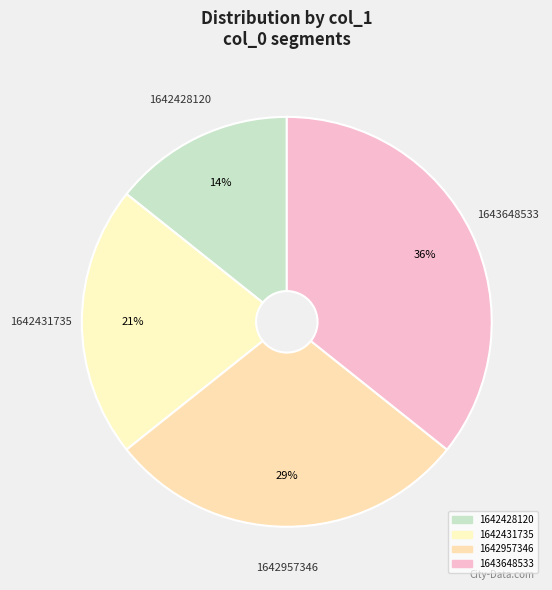

Approximately how many times larger is the value at 1642431735 compared to 1642428120?

1.5